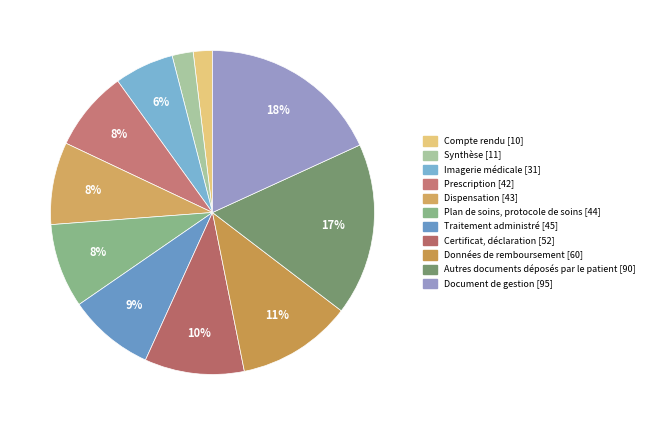

What is the ratio of the value at Document de gestion to the value at Autres documents déposés par le patient?

1.1